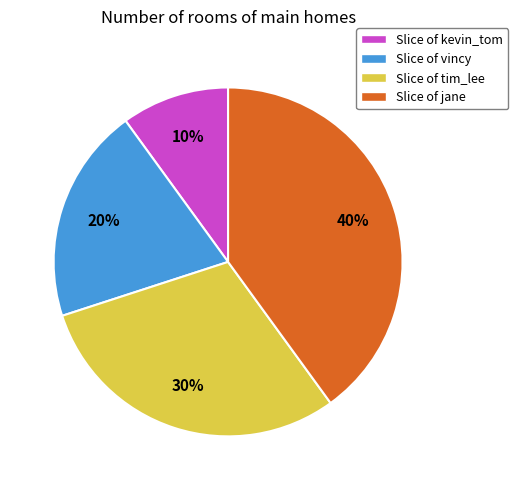

What percentage is the Slice of kevin_tom slice, to the nearest percent?

10%